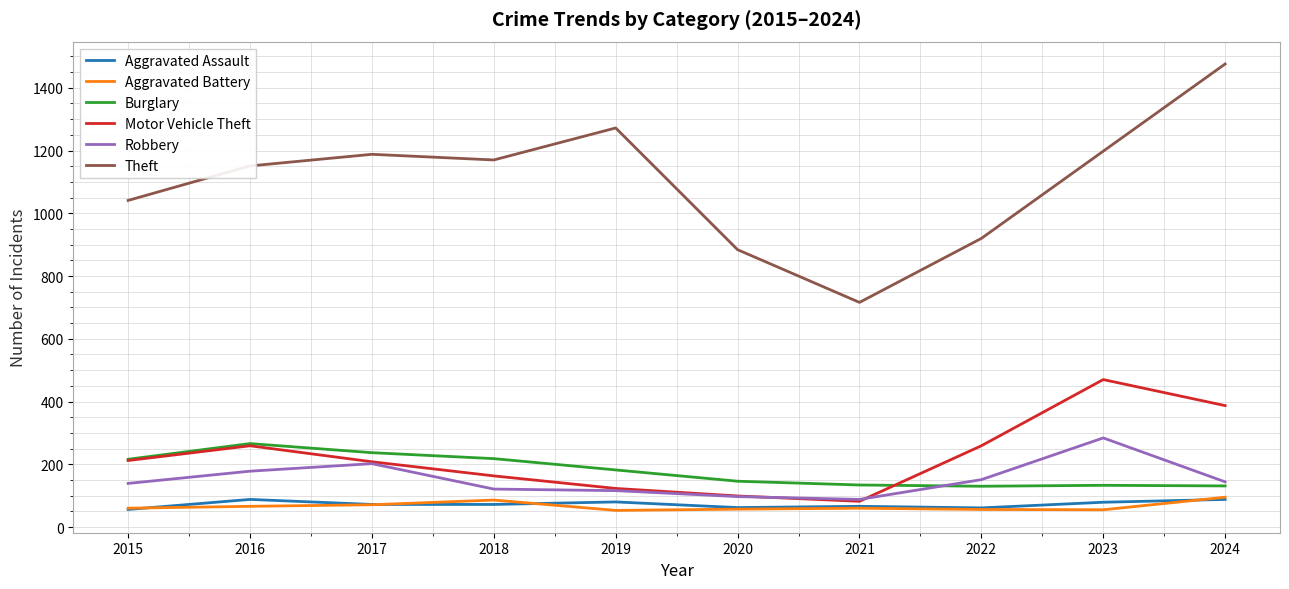

What is the minimum value for Motor Vehicle Theft?

82